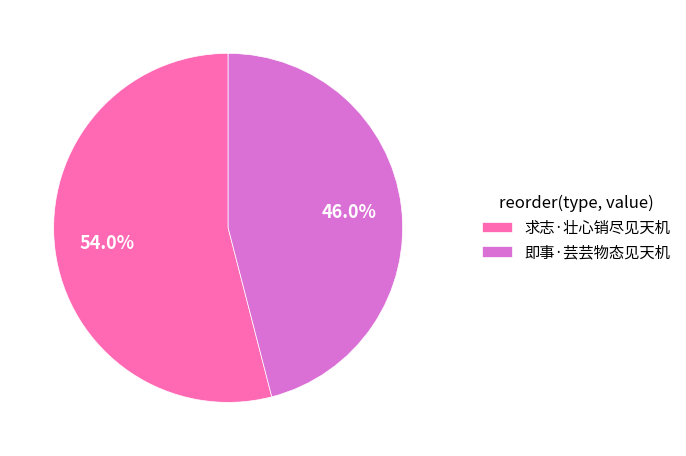

Is it true that 即事·芸芸物态见天机 is 46% of the pie?

True